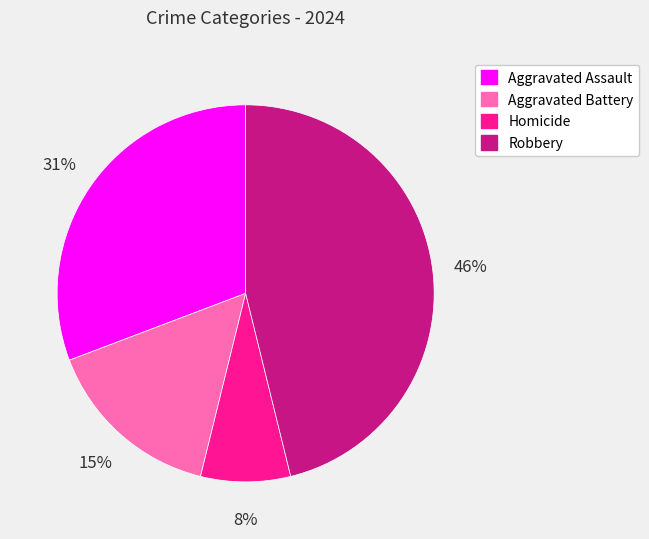

The Homicide slice represents 1% of the pie. True or false?

False